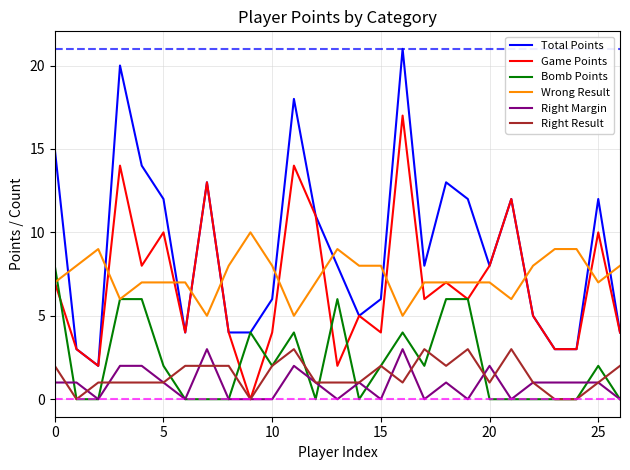

True or false: Wrong Result and Right Margin cross at least once.

False